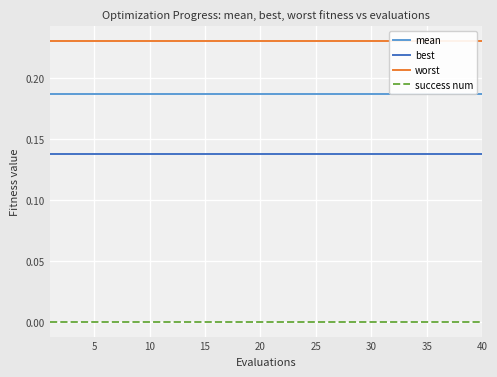

True or false: success num and mean cross at least once.

False